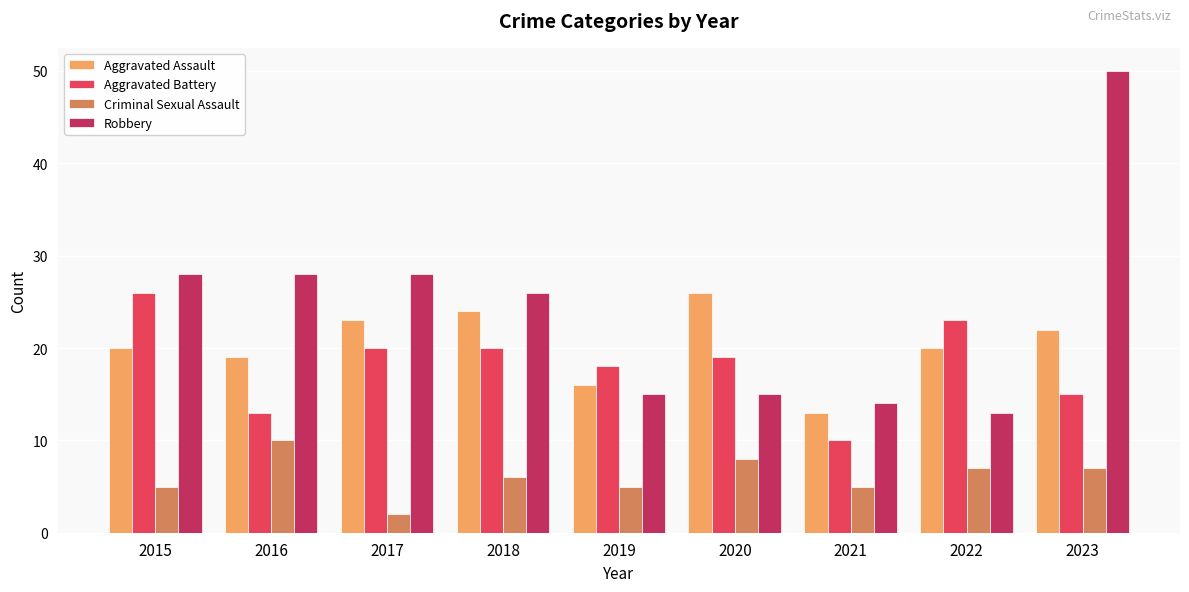

At 2020, list the series in order from smallest to largest.

Criminal Sexual Assault, Robbery, Aggravated Battery, Aggravated Assault